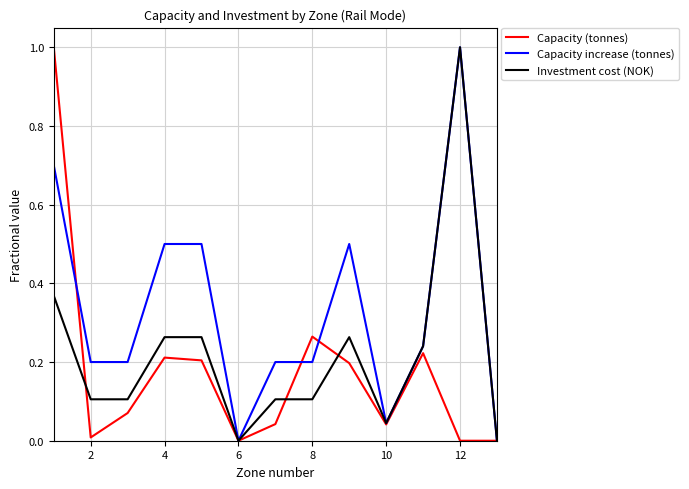

Which series has the largest total across all categories?

Capacity increase (tonnes)